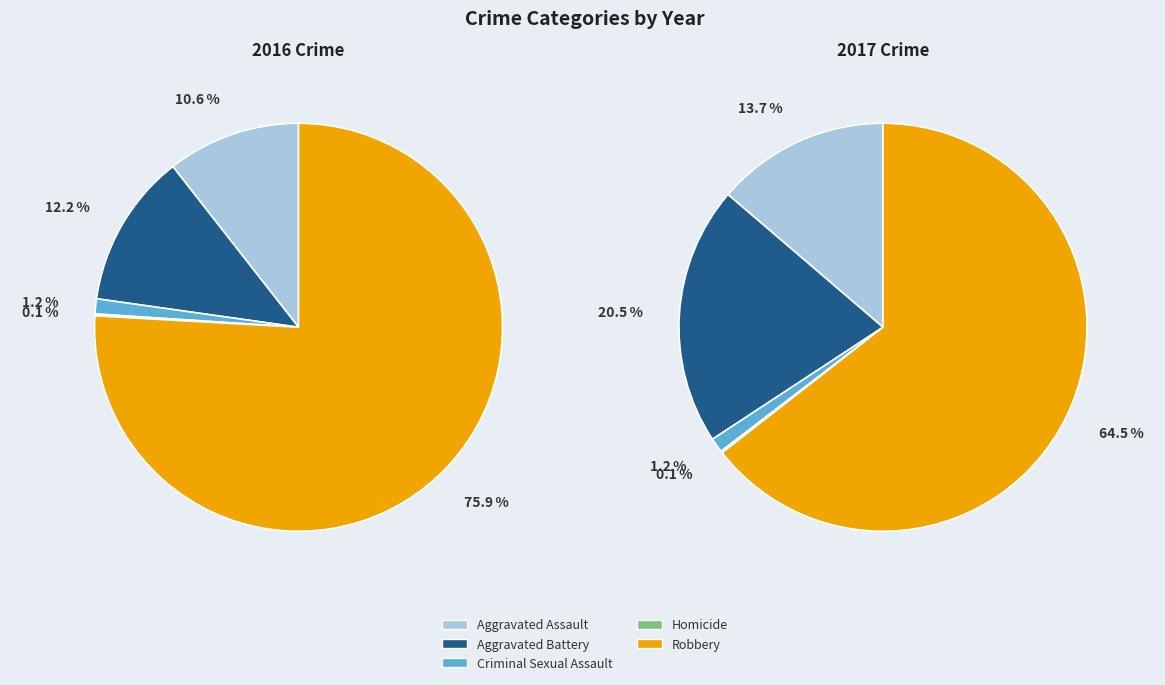

What percentage do Homicide and Aggravated Assault together represent?

10.7%